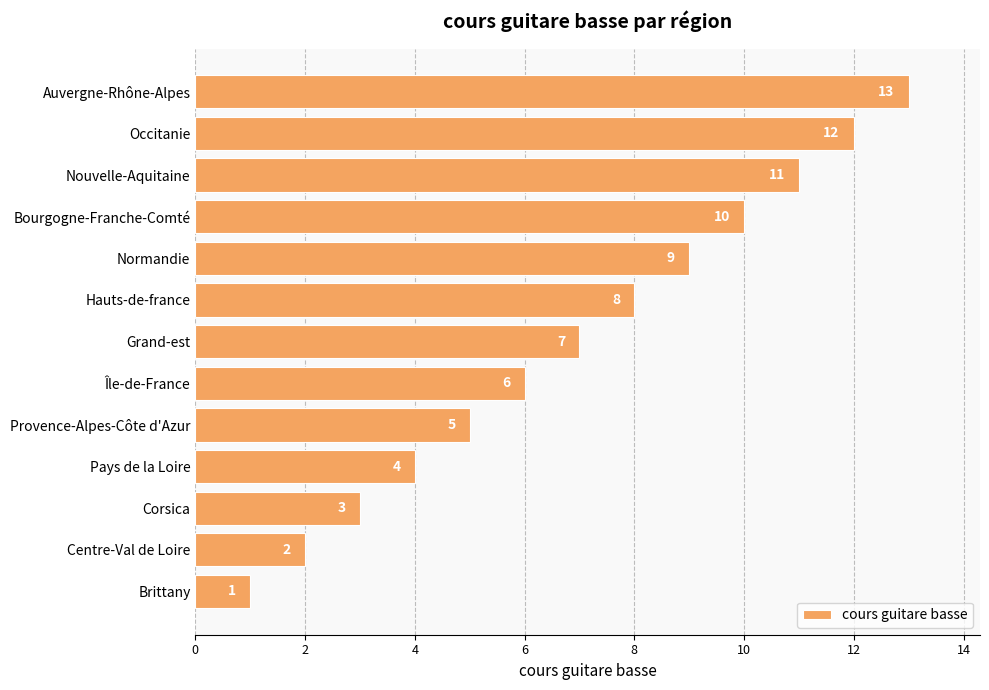

Where is the data nearest to the value 7?

Grand-est